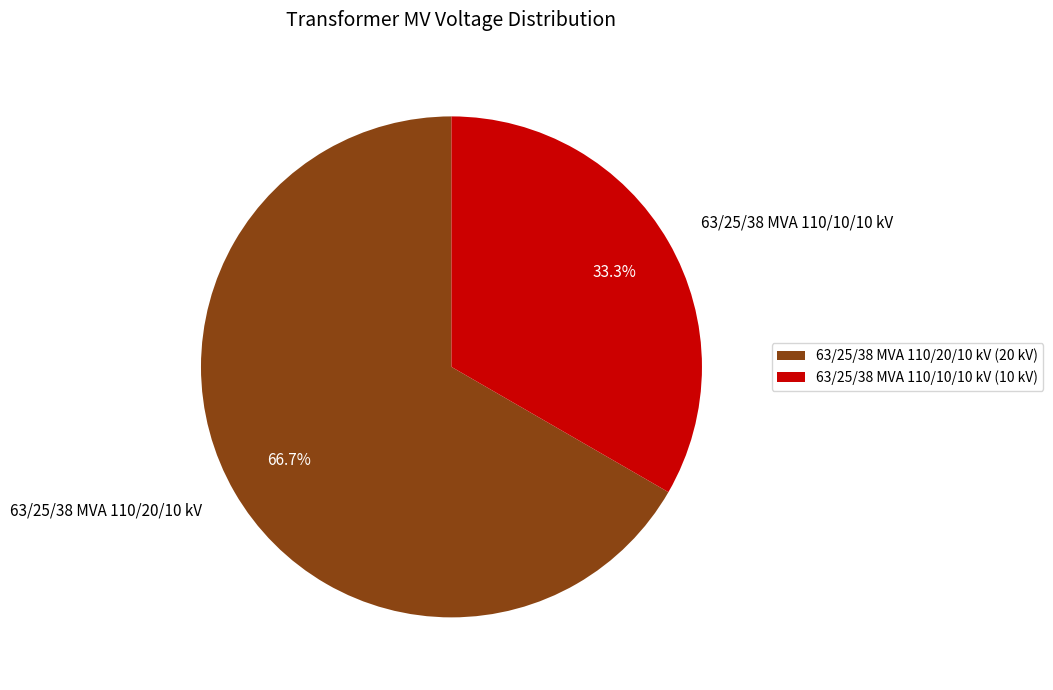

What percentage is the 63/25/38 MVA 110/10/10 kV slice, to the nearest percent?

33%